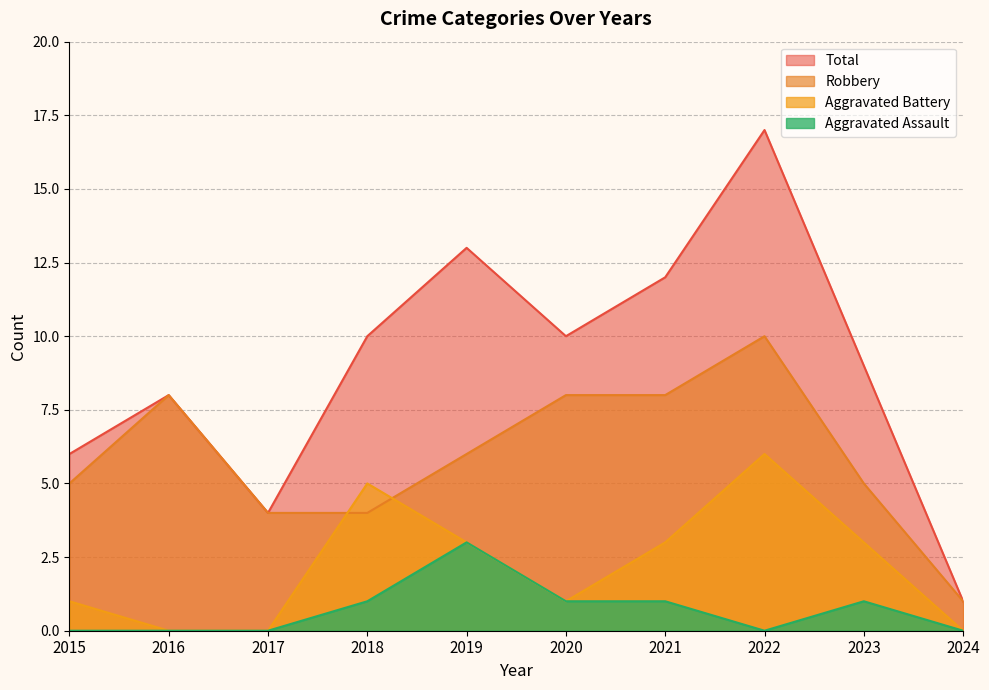

Reading left to right, transcribe all the data shown in this chart.

Robbery: 5	8	4	4	6	8	8	10	5	1
Aggravated Battery: 1	0	0	5	3	1	3	6	3	0
Aggravated Assault: 0	0	0	1	3	1	1	0	1	0
Total: 6	8	4	10	13	10	12	17	9	1